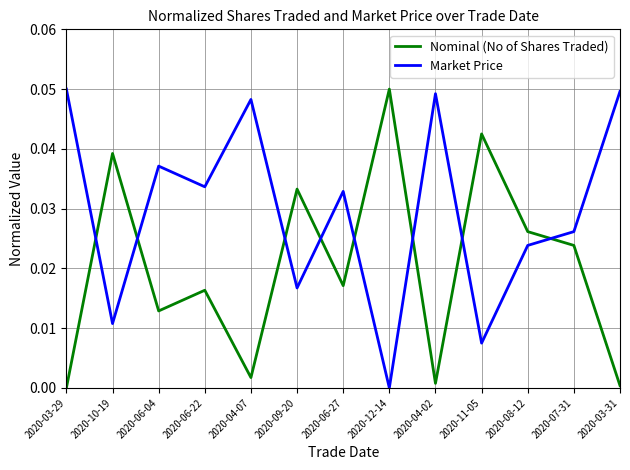

In Nominal (No of Shares Traded), how many points are higher than both neighbors (excluding endpoints)?

5